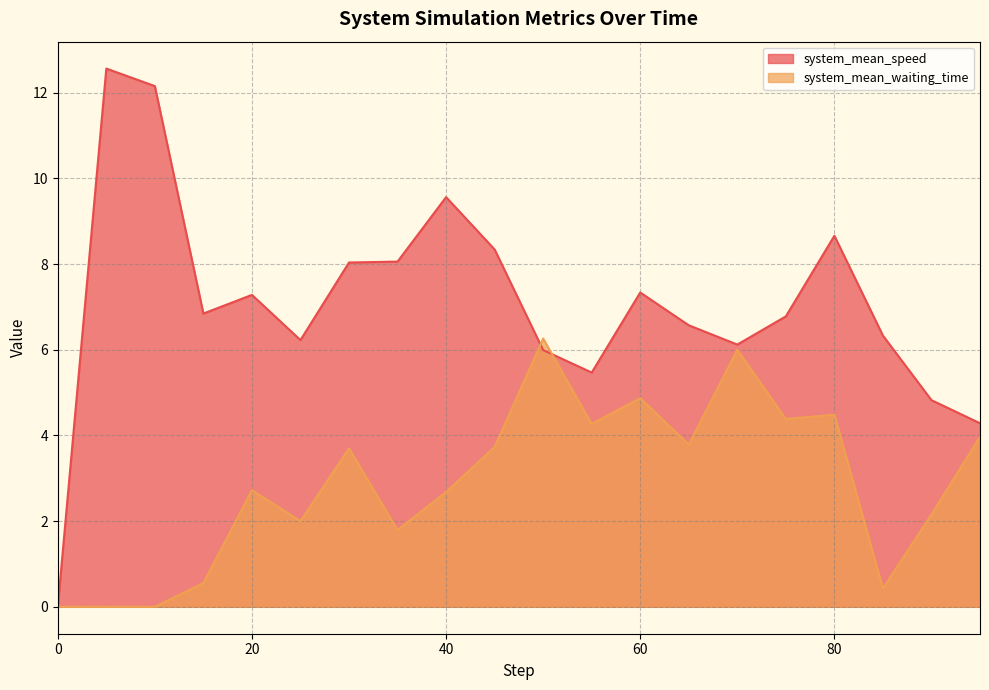

Is it true that system_mean_waiting_time equals 4.4 at 75?

True